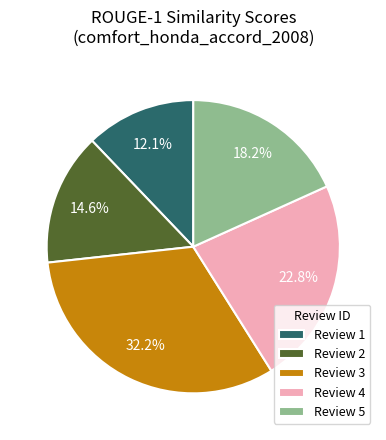

What is the smallest slice in the pie chart?

Review 1